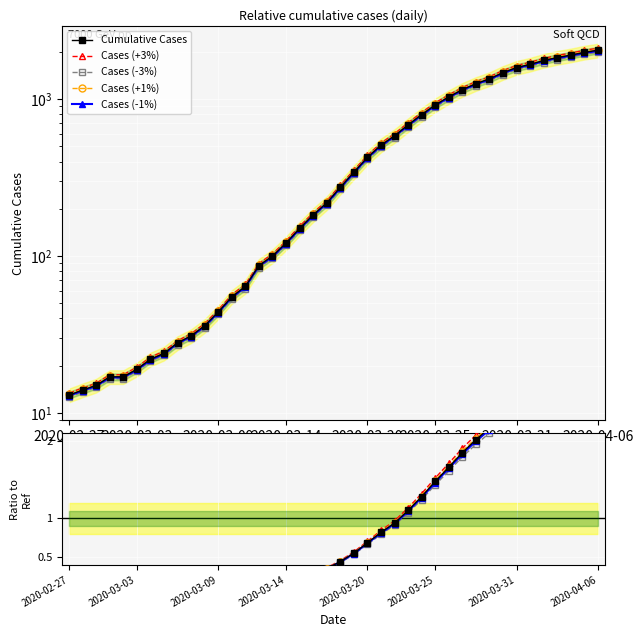

What is the label of the 25th point from the right?

15